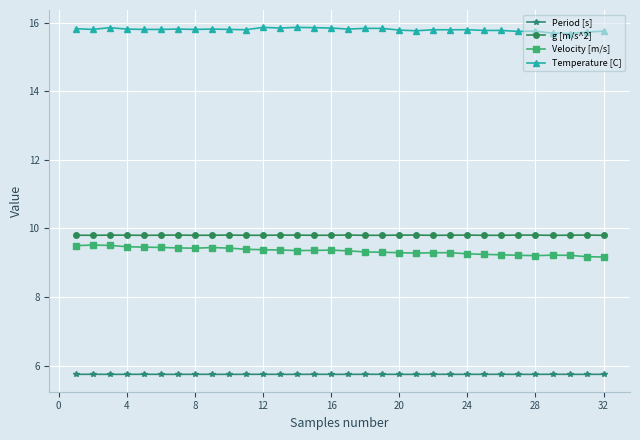

How many Velocity [m/s] values are between 9 and 10?

32